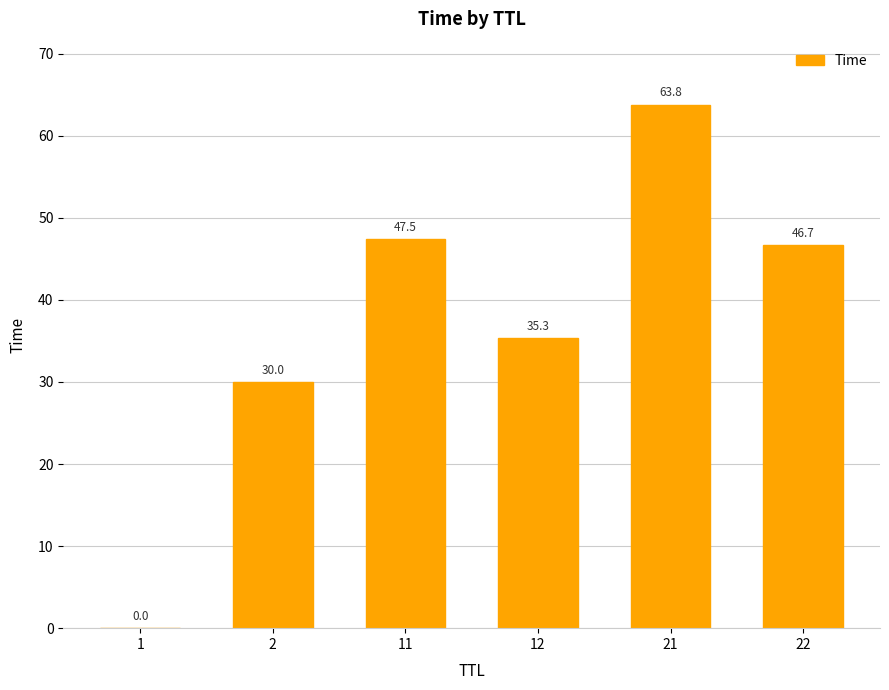

What is the sum of all values?

223.3